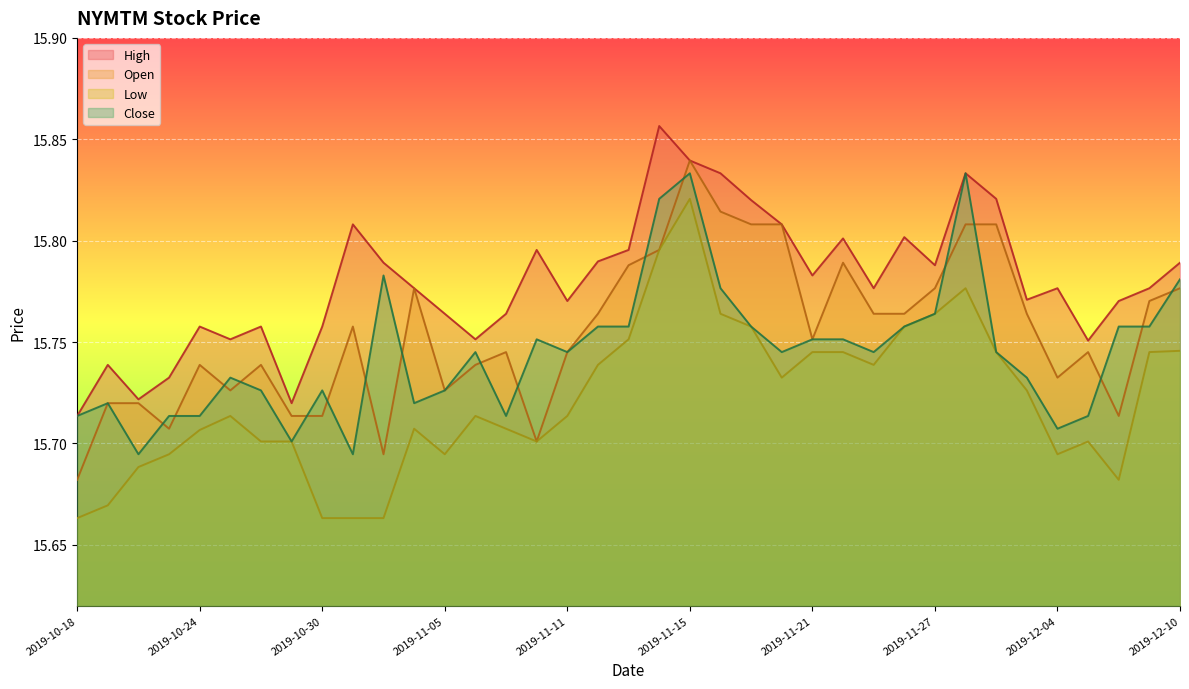

In Open, how many points are lower than both neighbors (excluding endpoints)?

10